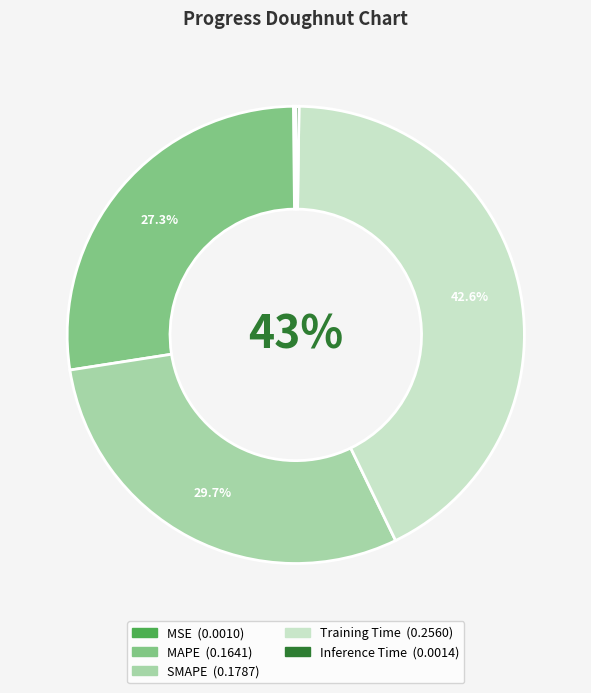

The Training Time slice represents 43% of the pie. True or false?

True